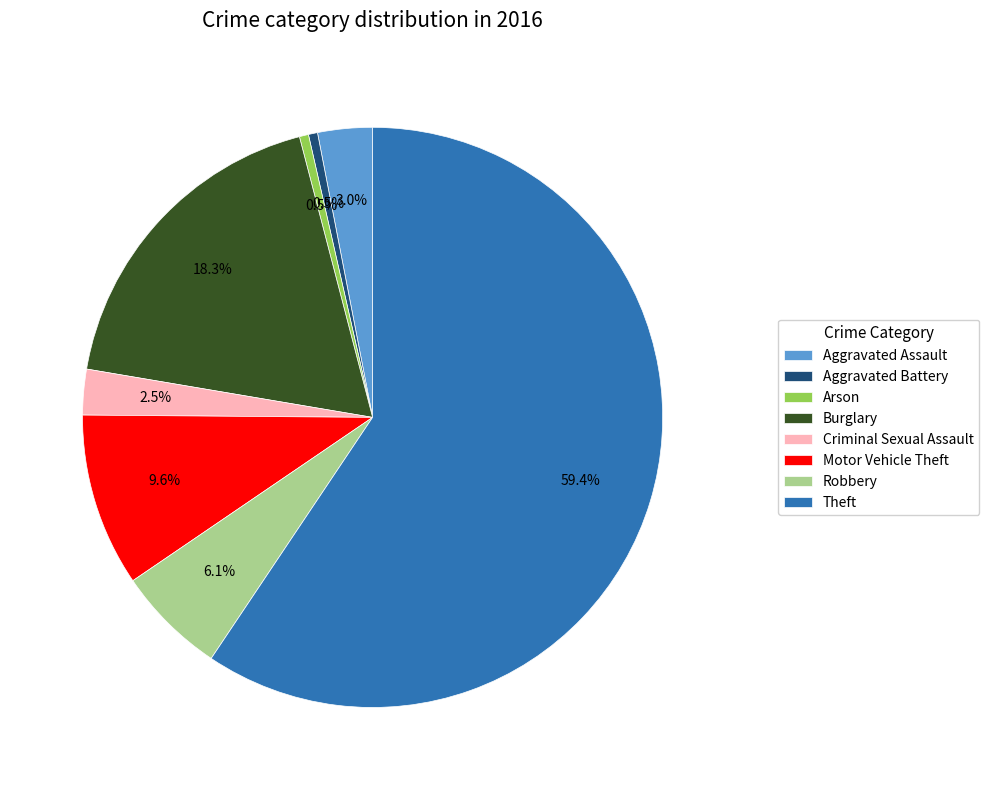

To the nearest percent, what is the difference between the largest and smallest slice percentages?

59%